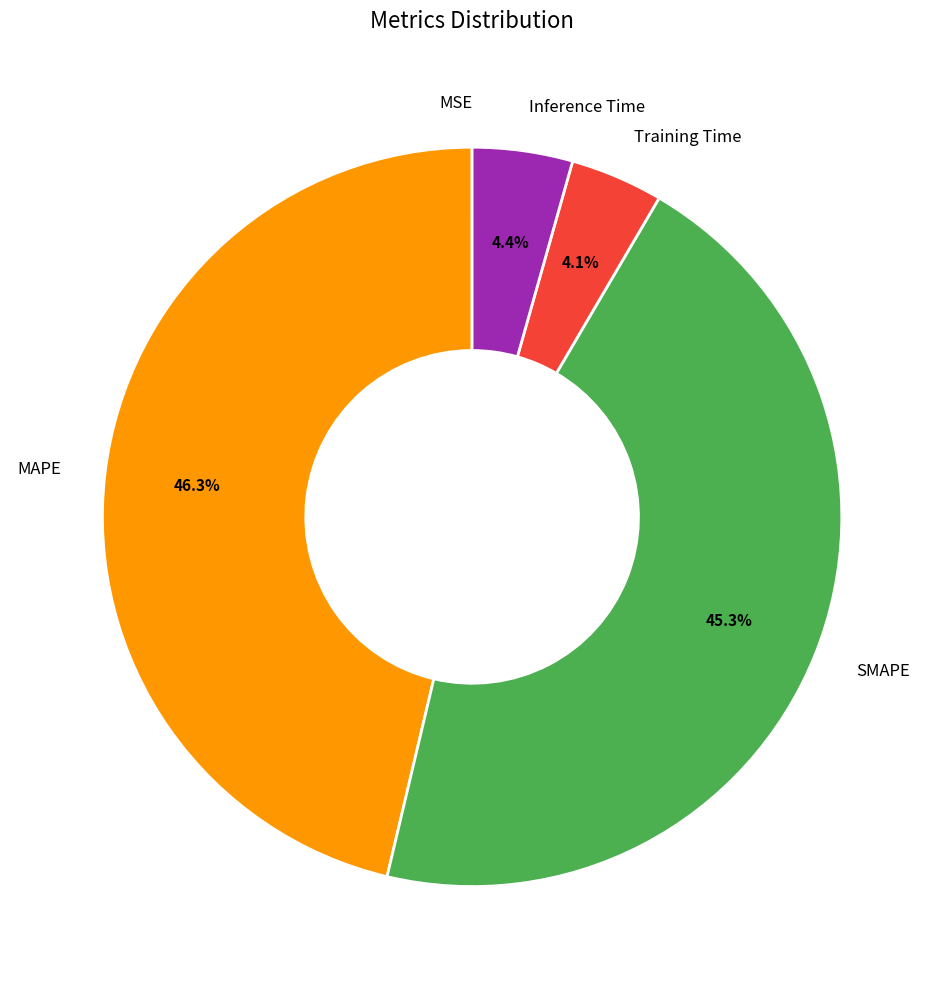

Which category has the biggest portion of the pie?

MAPE